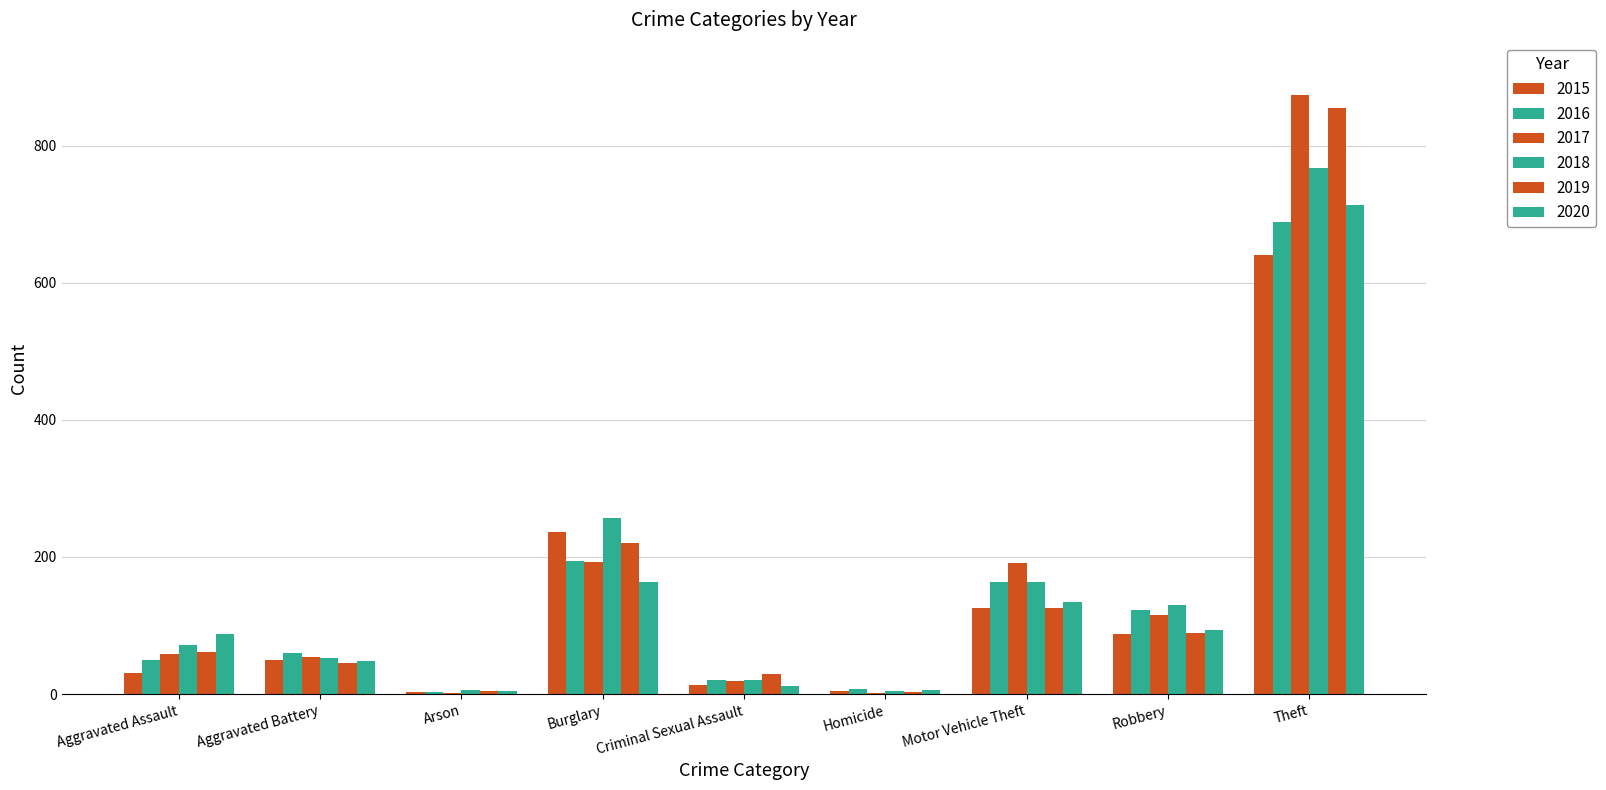

How many series are shown in this chart?

6